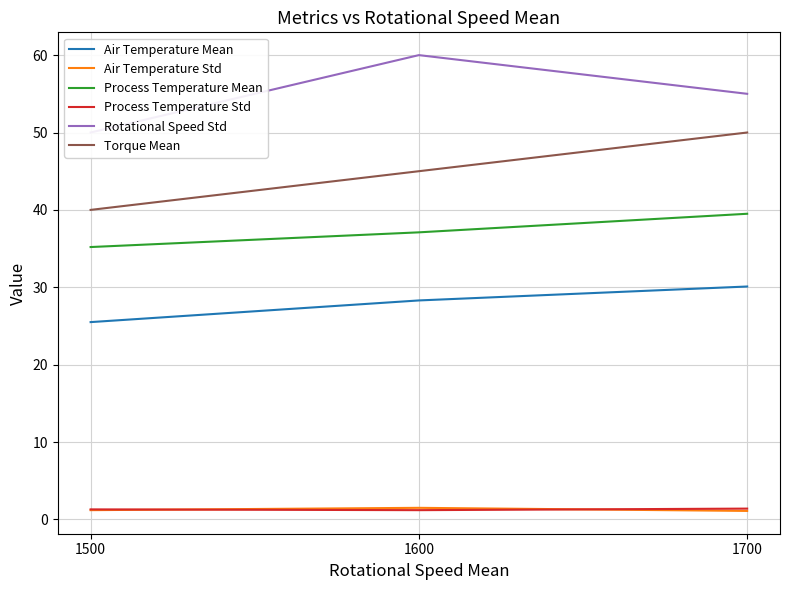

What is the value of the Process Temperature Std point at the 1st from the left?

1.3